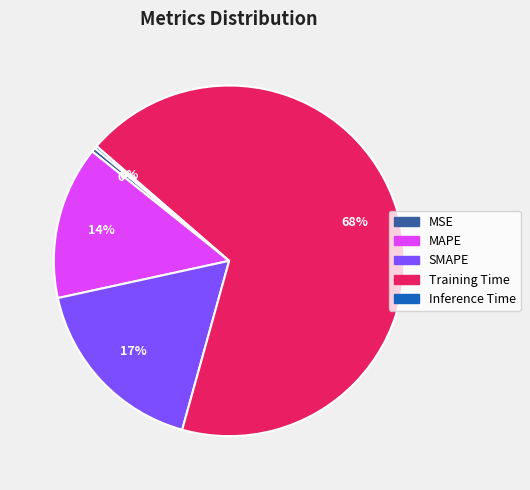

Does Training Time account for over 50% of the chart?

Yes